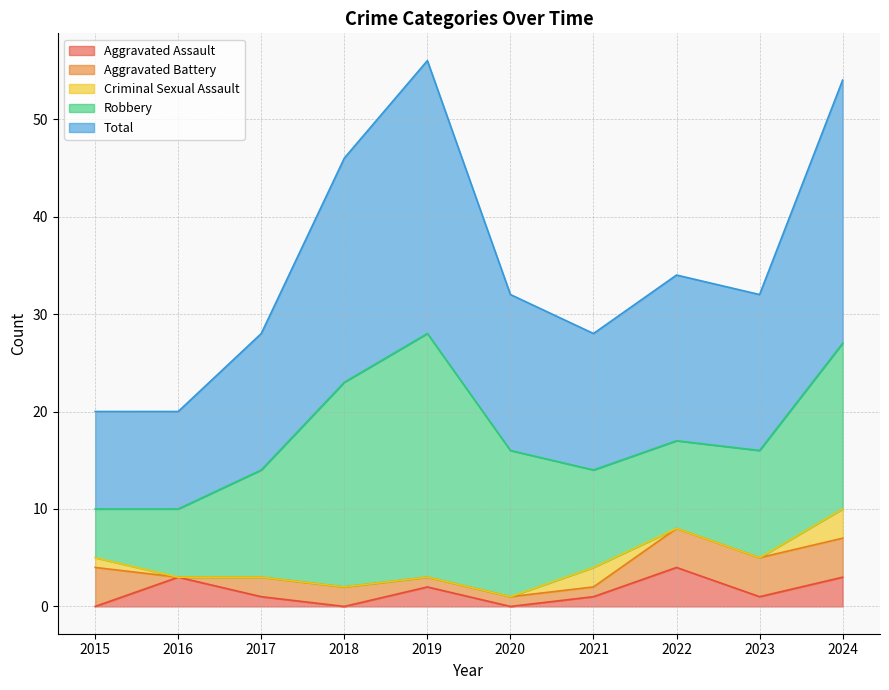

Does the chart display data point markers on the line(s)?

No